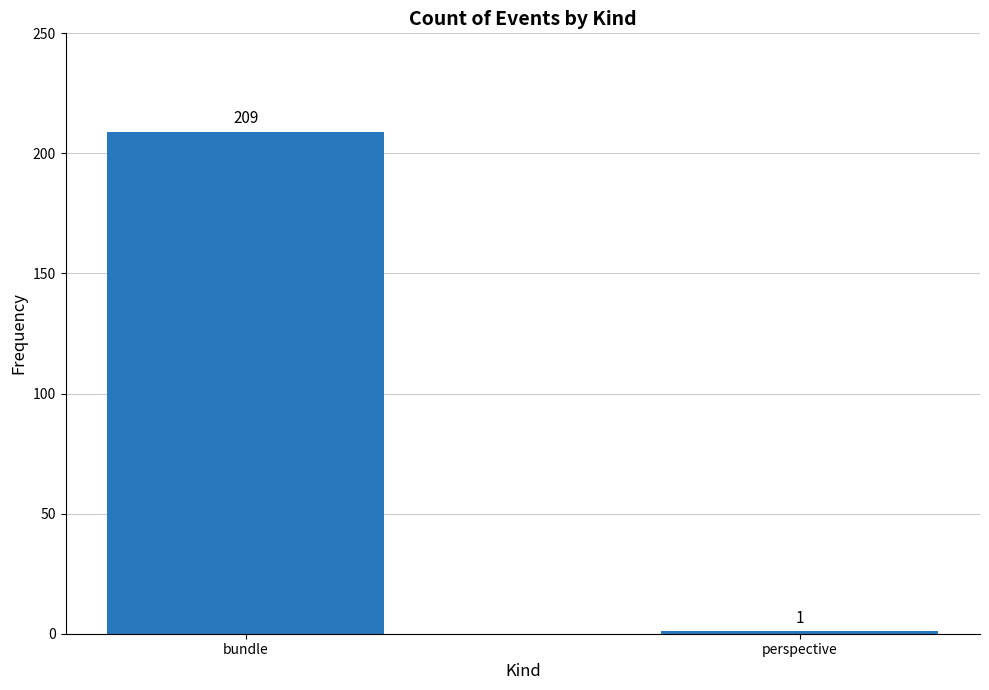

What is the label of the 2nd bar from the left?

perspective